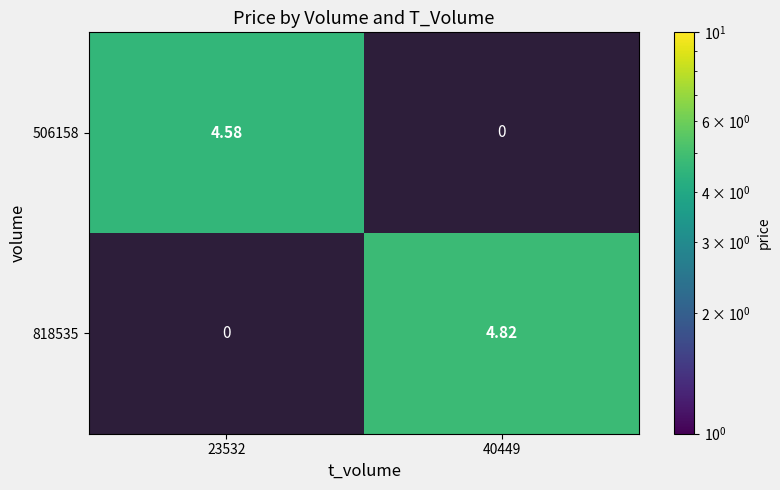

Is the value of 818535 at 40449 greater than the value of 506158 at 23532?

Yes